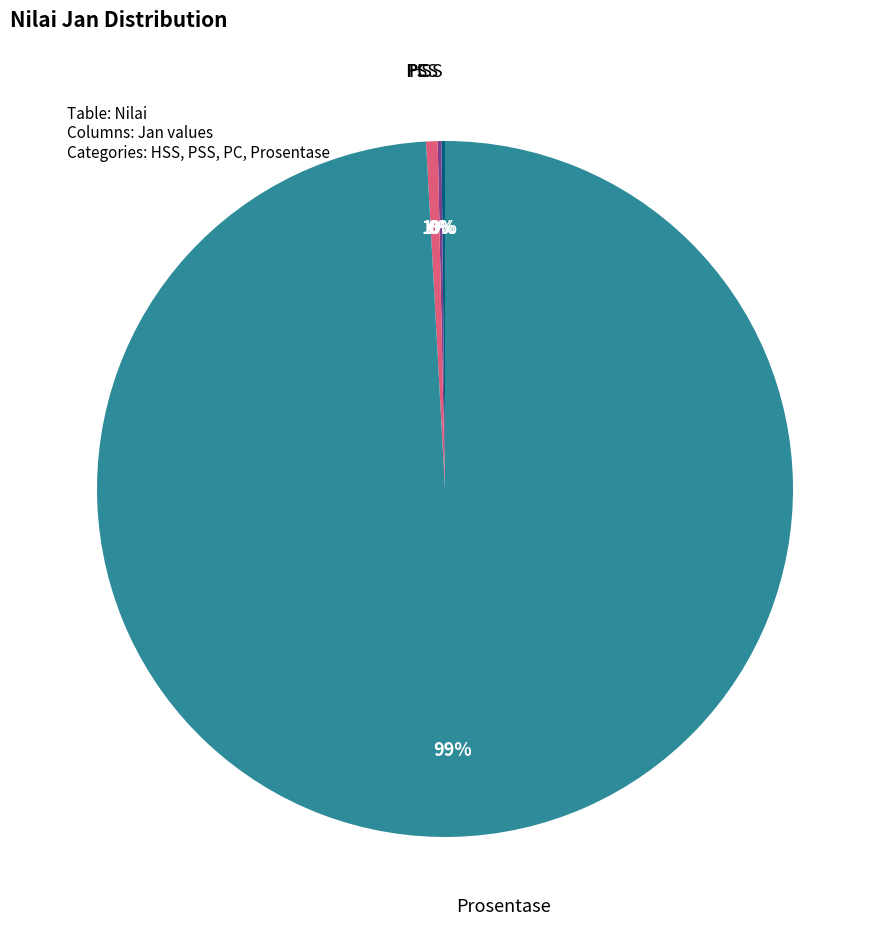

Is there any slice that represents more than half of the pie?

Yes